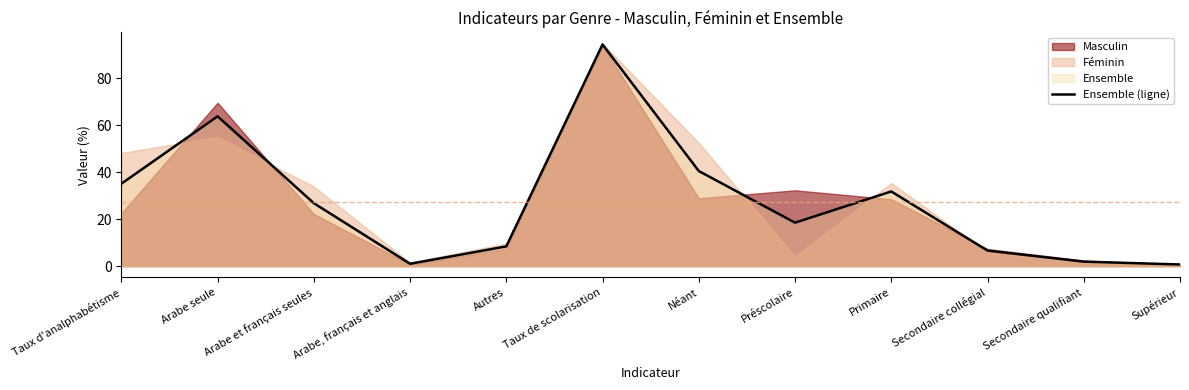

Reading right to left, what are all the values shown in this chart?

0.7	1.9	6.6	31.8	18.5	40.5	94.4	8.4	1.0	26.8	63.8	35.1